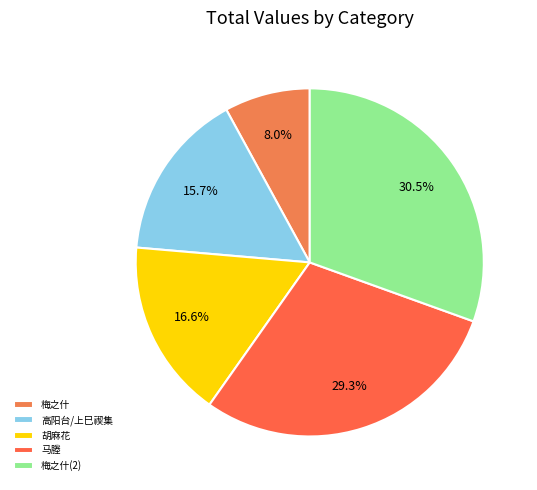

To the nearest percent, what is the difference between the largest and smallest slice percentages?

23%